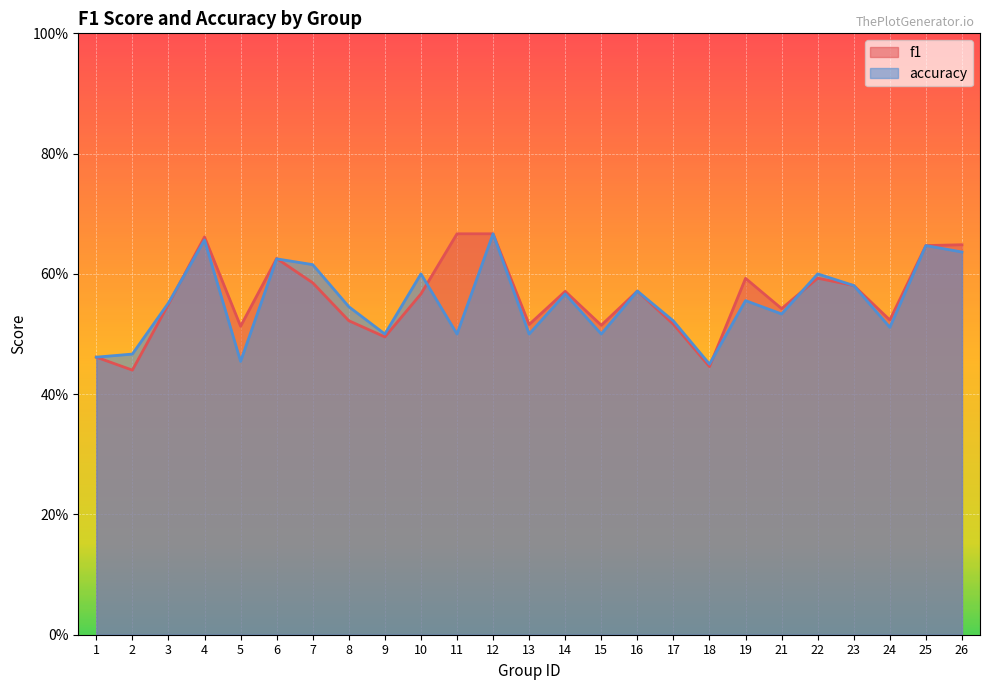

What is the value of the accuracy point at the 12th from the left?

0.7